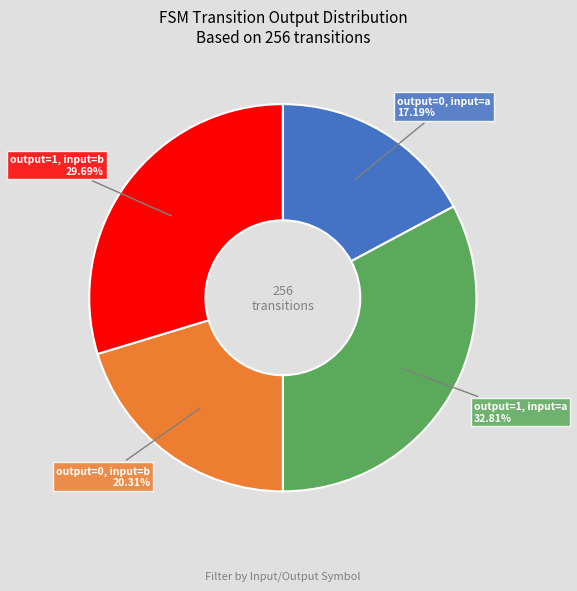

Does any single category account for the majority?

No